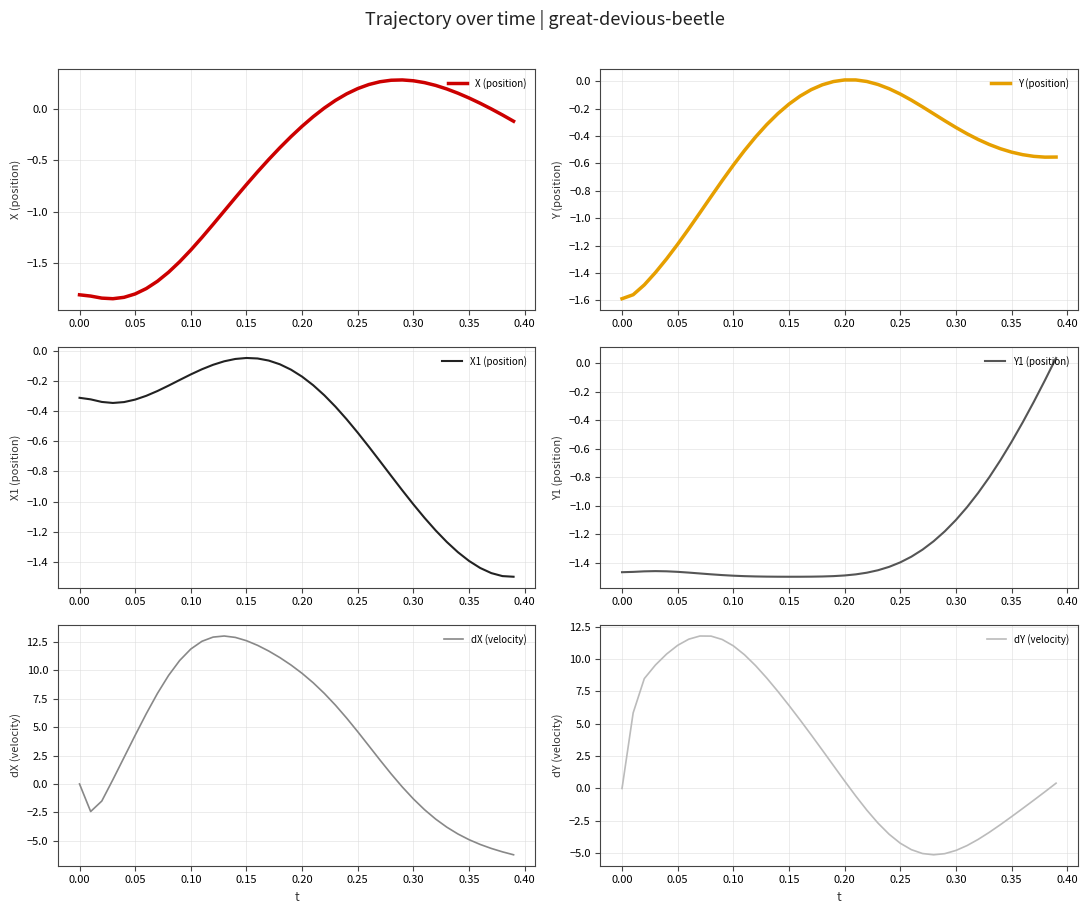

What is the maximum value shown in the chart?

13.0